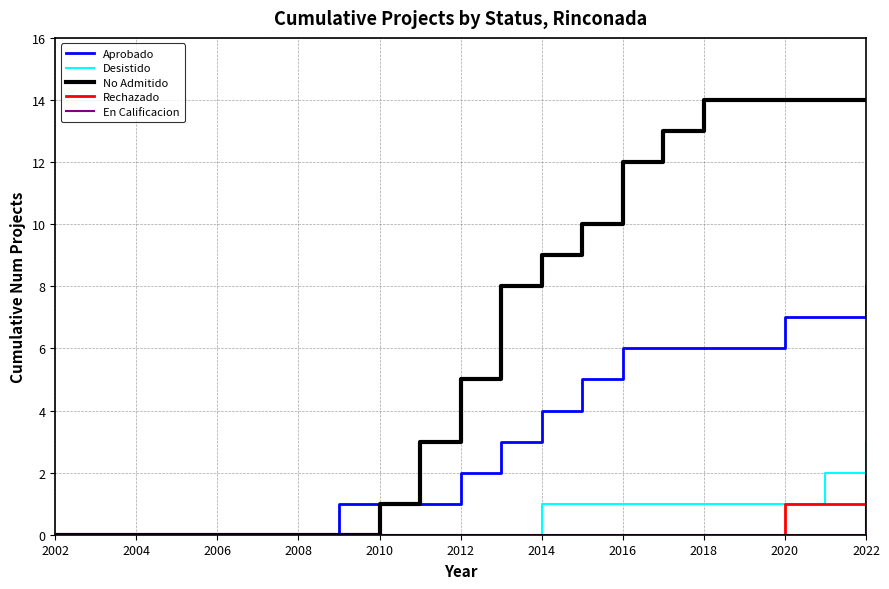

What is the maximum value shown in the chart?

14